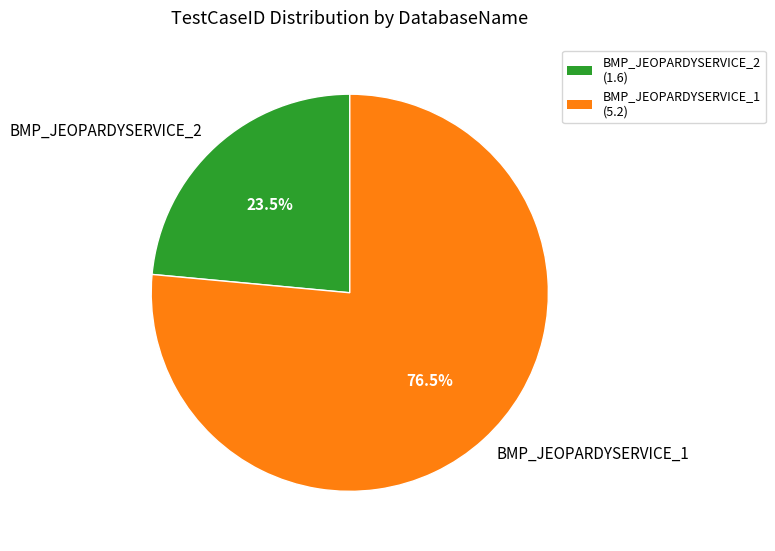

Is there a majority slice in this chart?

Yes